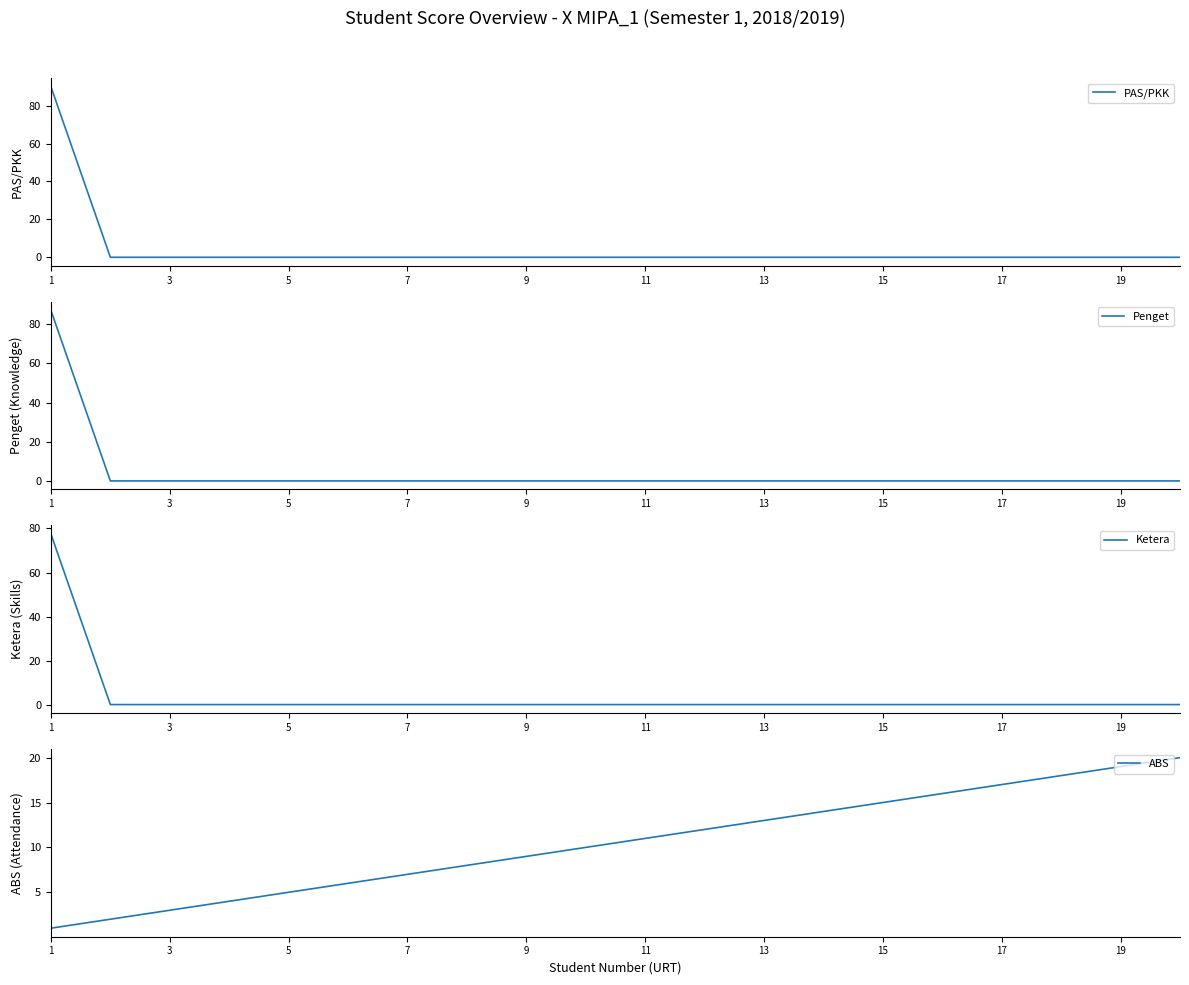

What is the value of the ABS point at the 7th from the left?

7.0